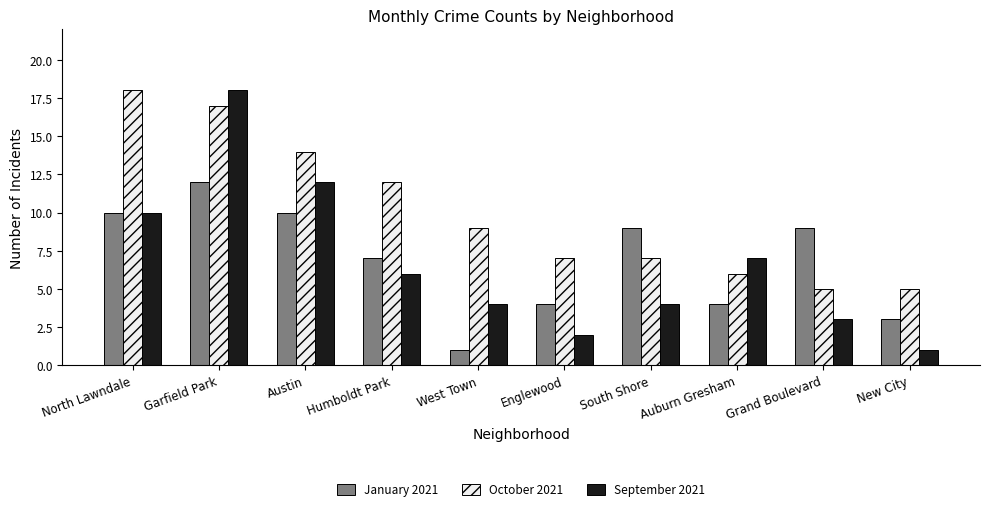

What is the total value across all series at Humboldt Park?

25